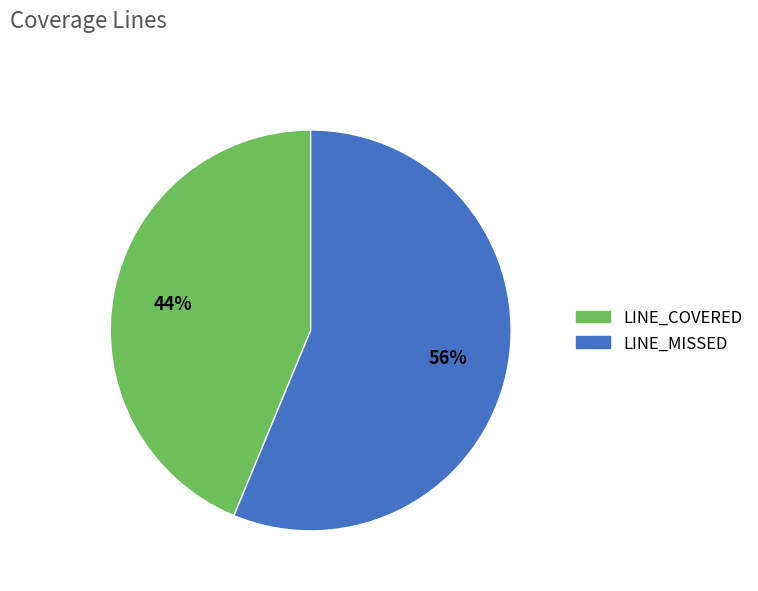

How many slices are in this pie chart?

2